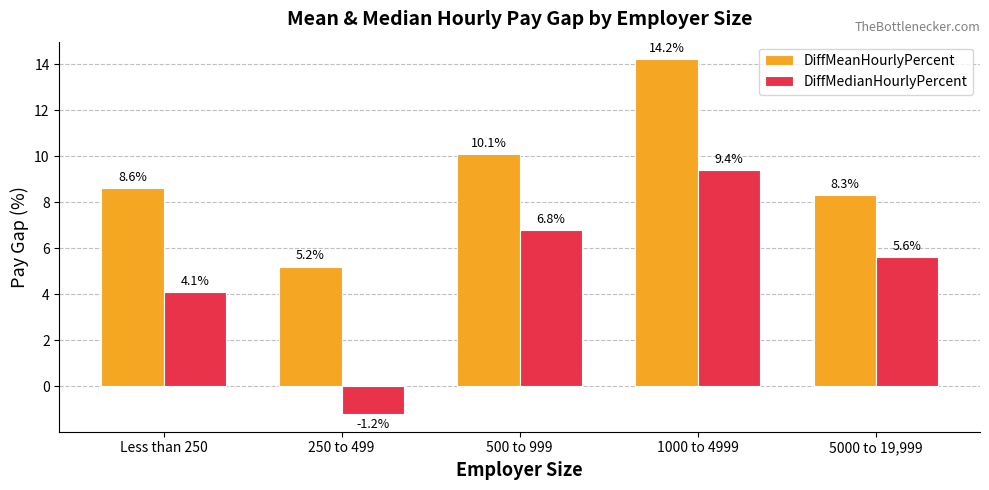

Is the value of DiffMedianHourlyPercent at 1000 to 4999 greater than the value of DiffMeanHourlyPercent at 1000 to 4999?

No